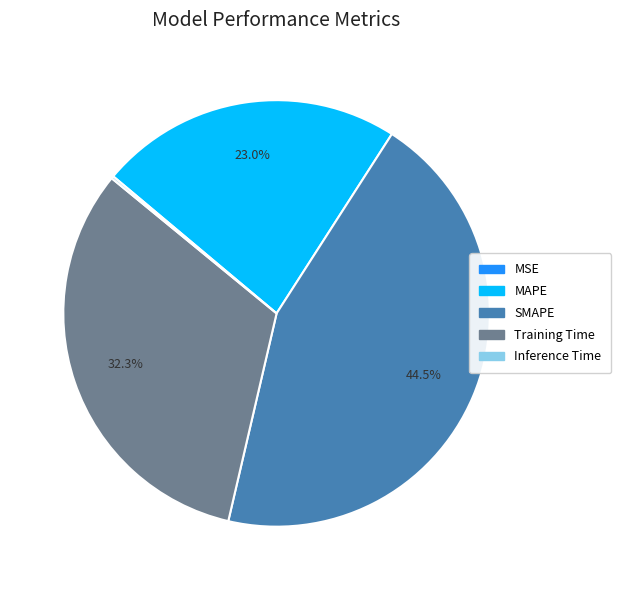

What is the largest slice in the pie chart?

SMAPE